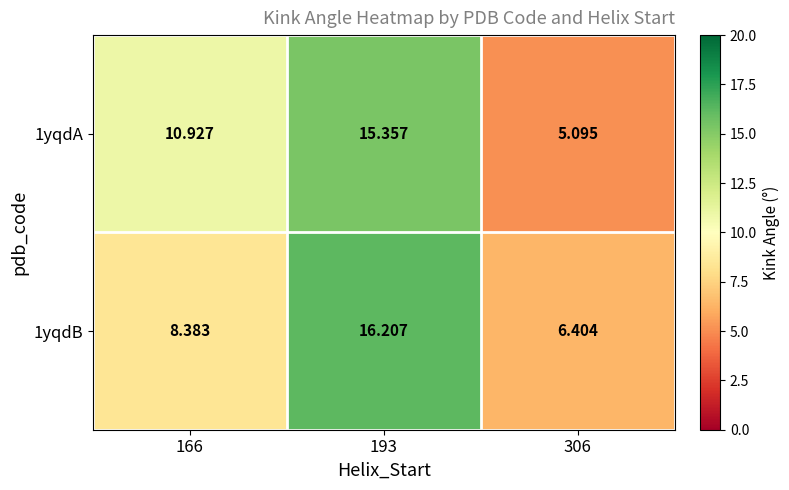

Is the value of 1yqdA at 306 greater than the value of 1yqdB at 166?

No